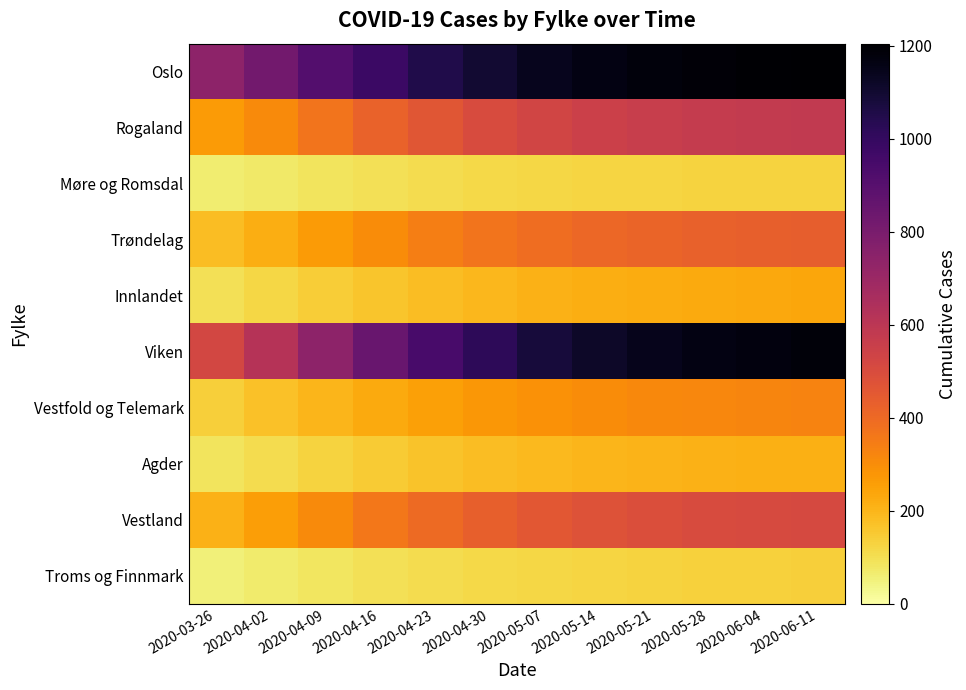

What is the spread (max minus min) of values at 2020-04-23?

944